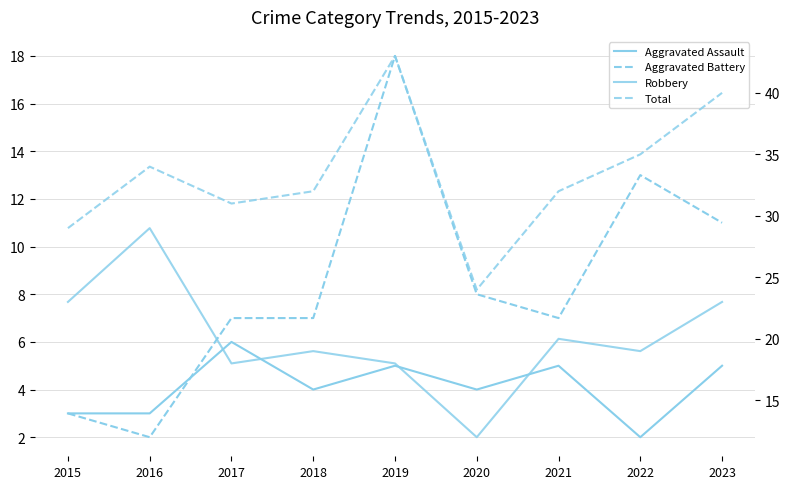

Which category has the highest value in the Total series?

2019